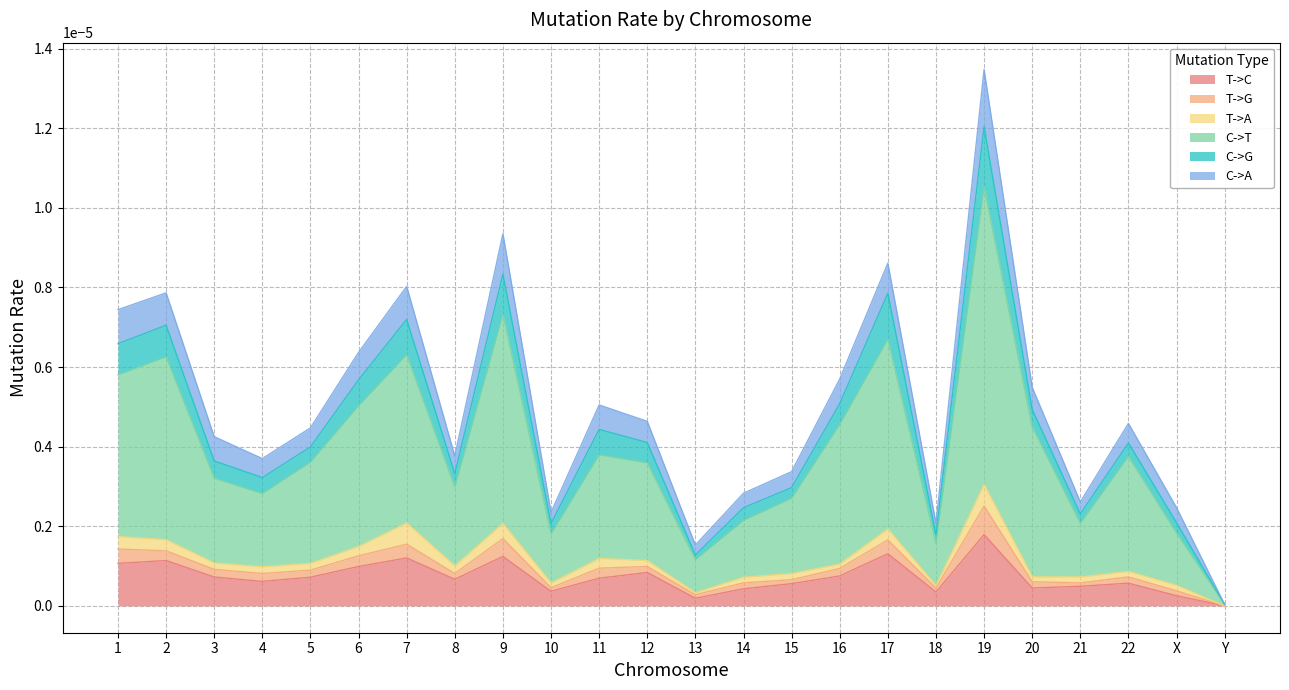

Which category has the highest value in the T->C series?

19